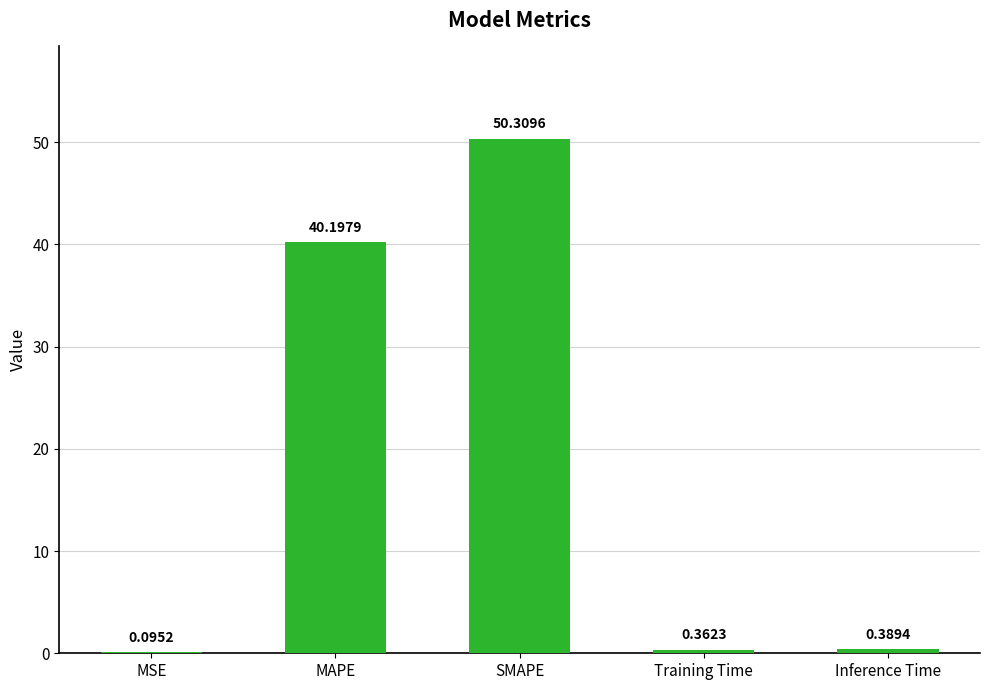

What is the sum of all values?

91.4